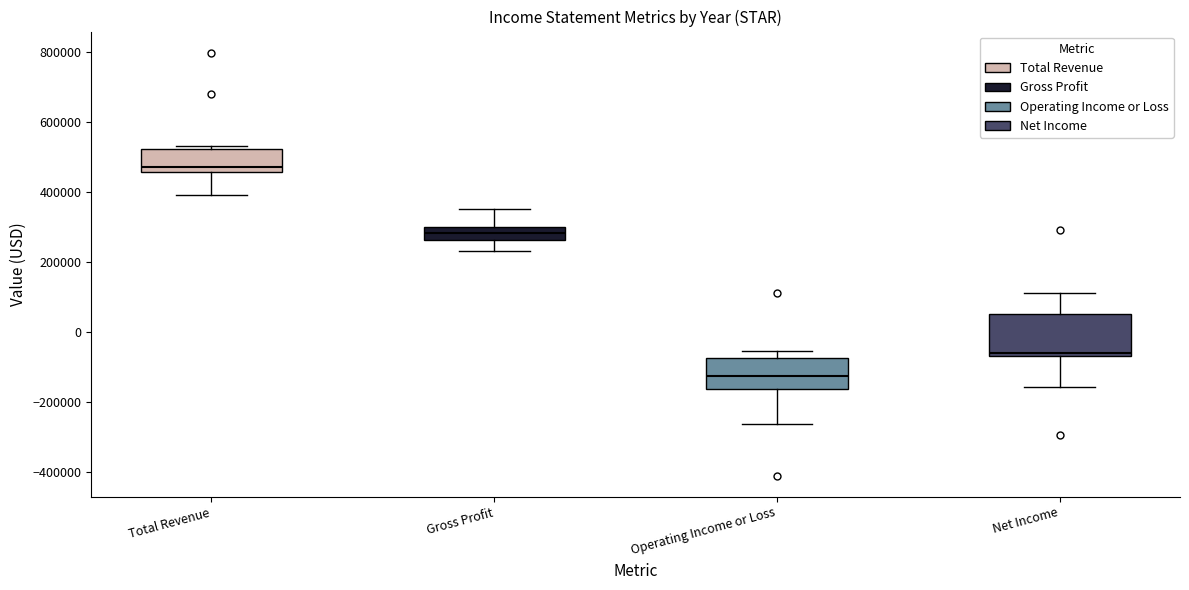

Where does the upper whisker of the box for Gross Profit end on the y-axis? The values are not printed on the chart, so give them approximately, as read against the axis.

360000